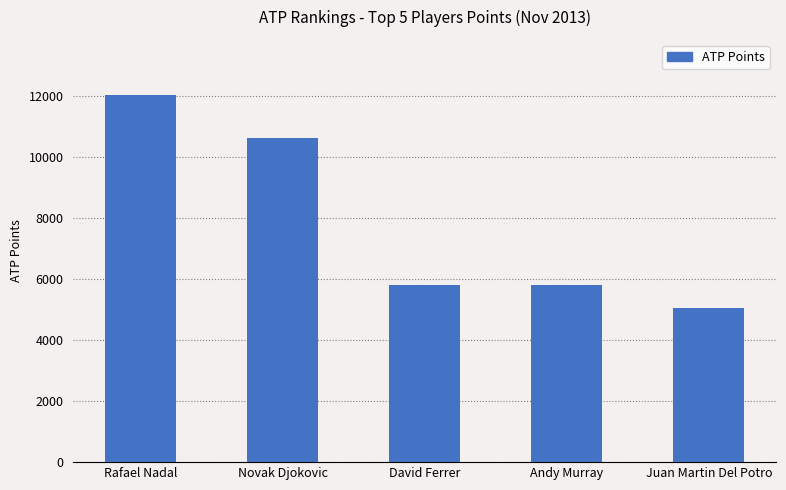

What is the label of the 3rd bar from the left?

David Ferrer